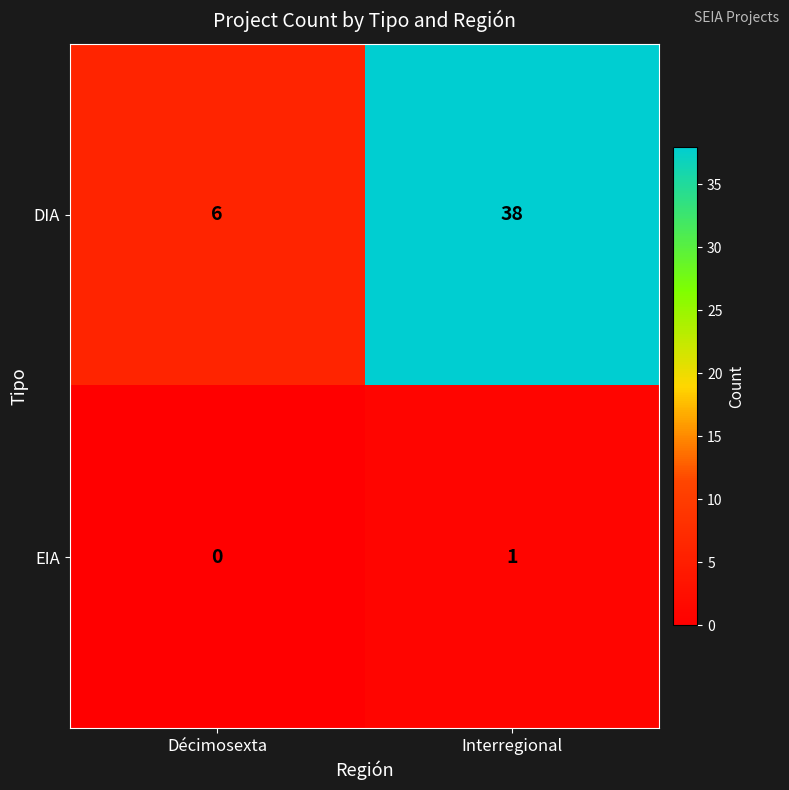

At which label is DIA closest to 22?

Décimosexta